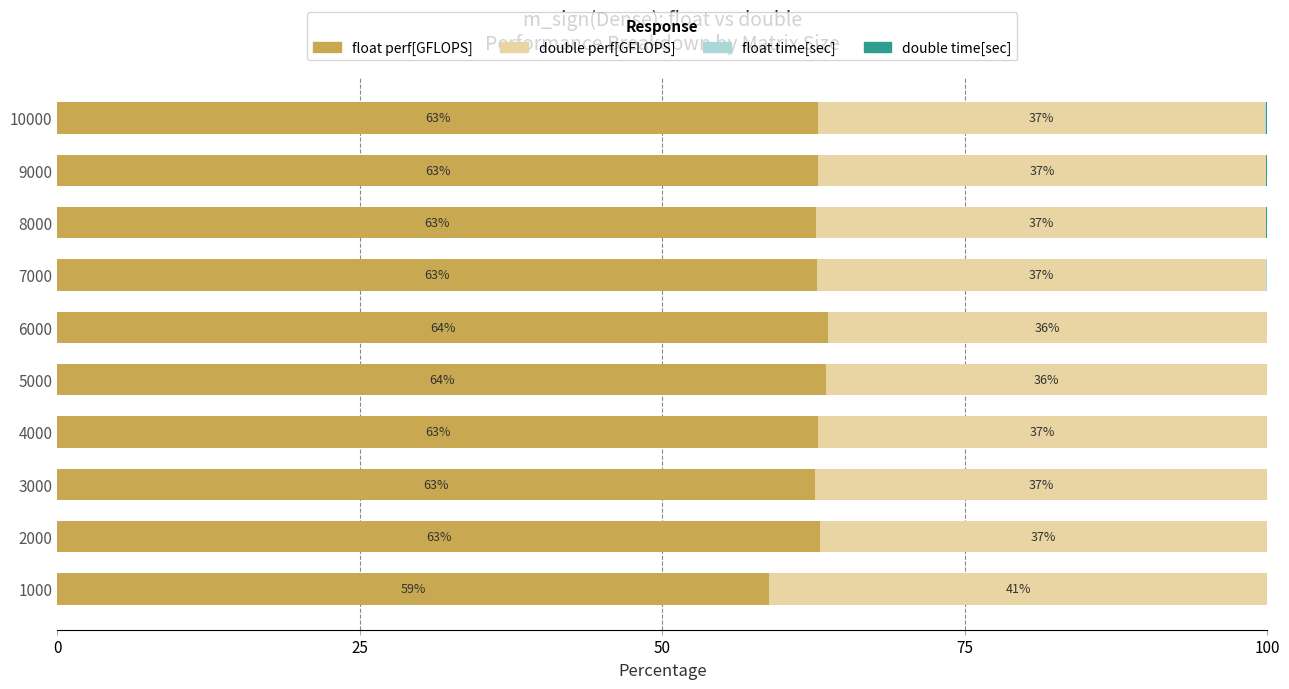

True or false: float perf[GFLOPS] has a value of 63.5 at 5000.

True